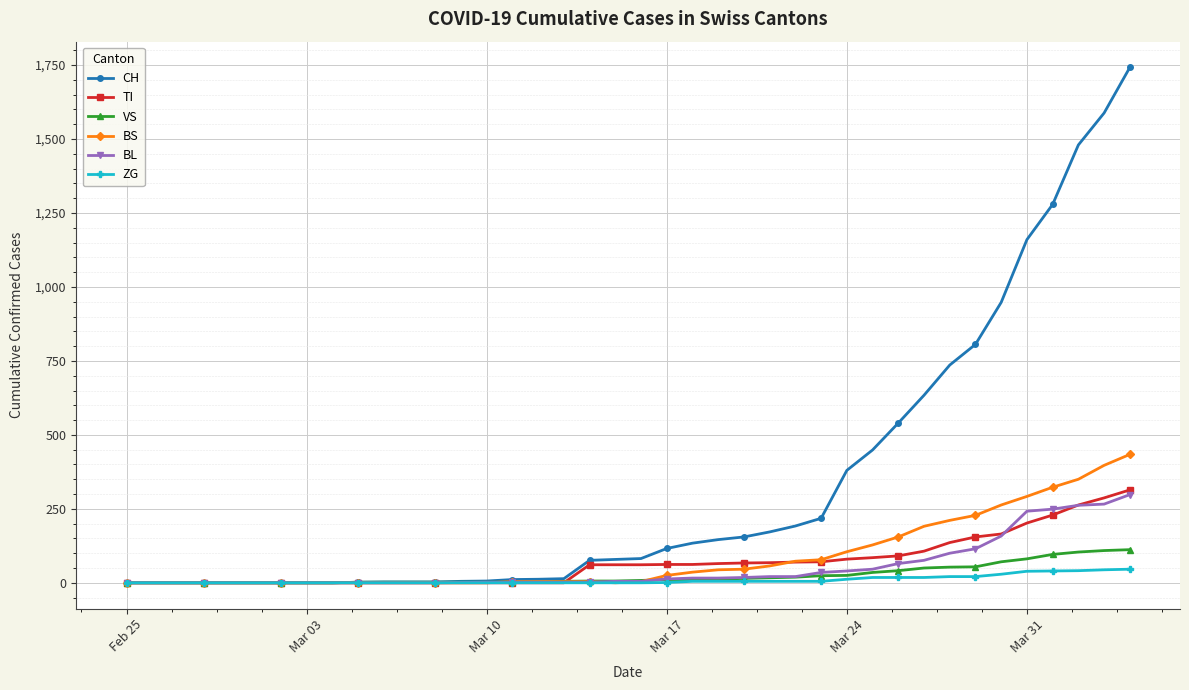

What is the maximum value for TI?

314